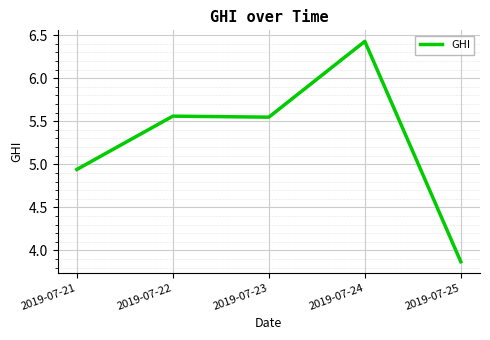

Count the number of data series in this chart.

1